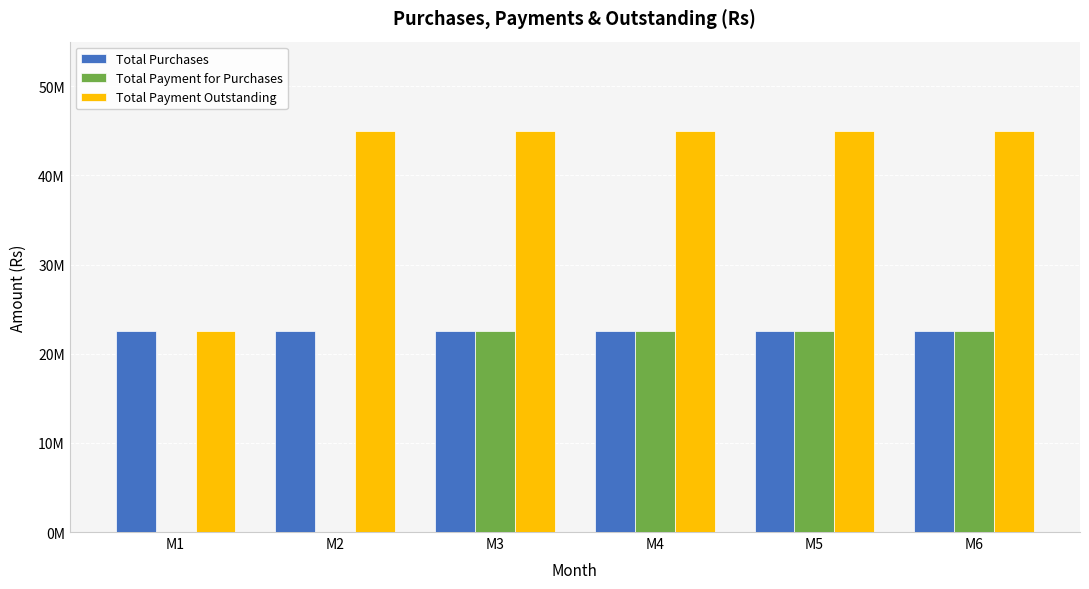

Read the Total Payment for Purchases value at M3.

22500000